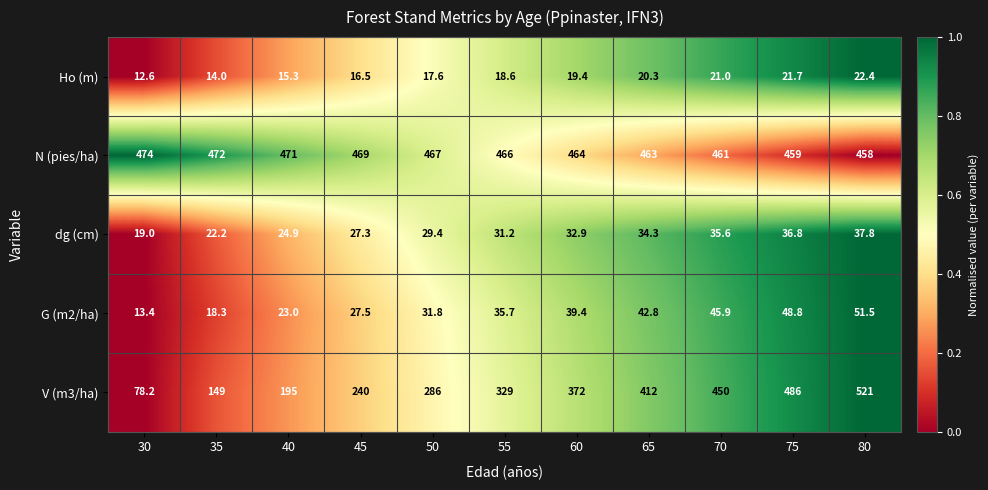

What is the sum of the N (pies/ha) values at 35 and 60?

936.0